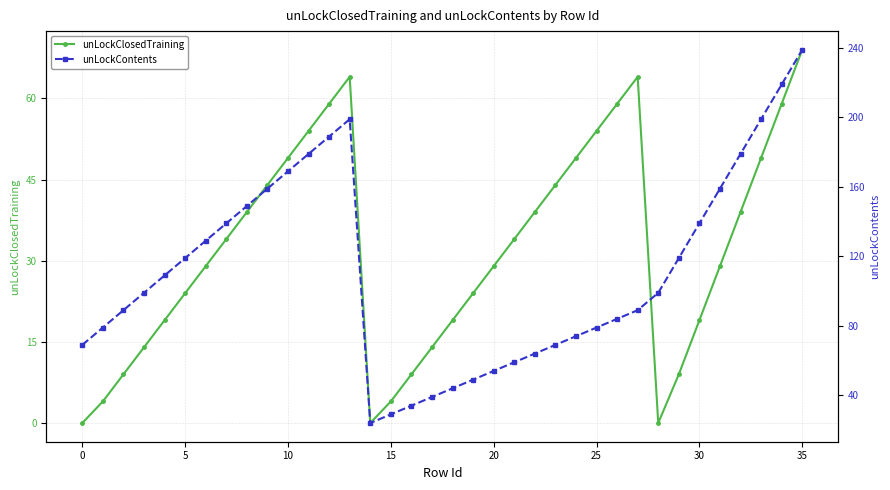

Which category has the highest value in the unLockClosedTraining series?

35